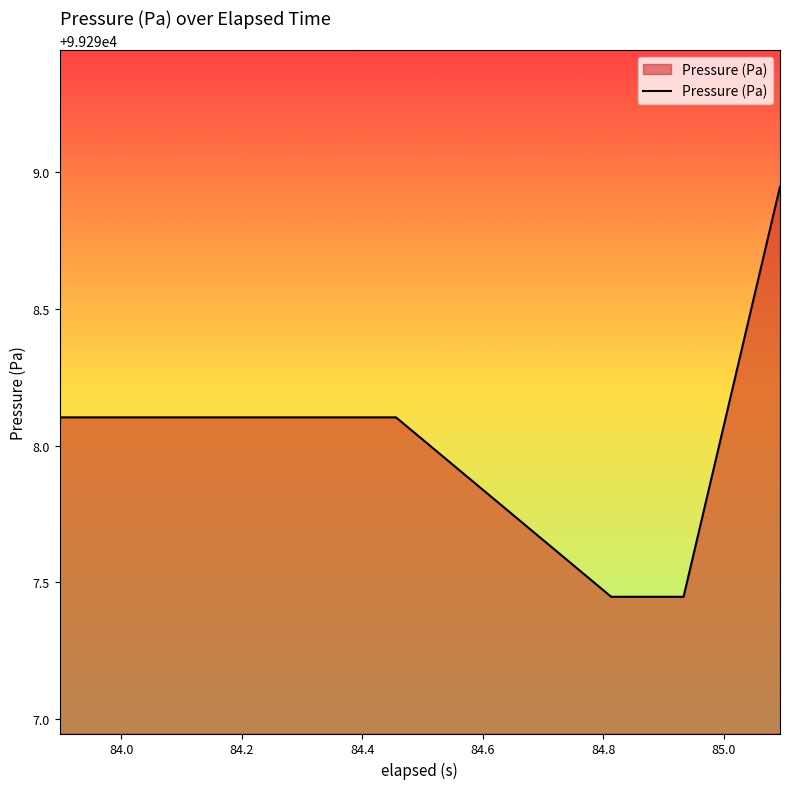

What is the difference between the maximum and minimum values?

1.5